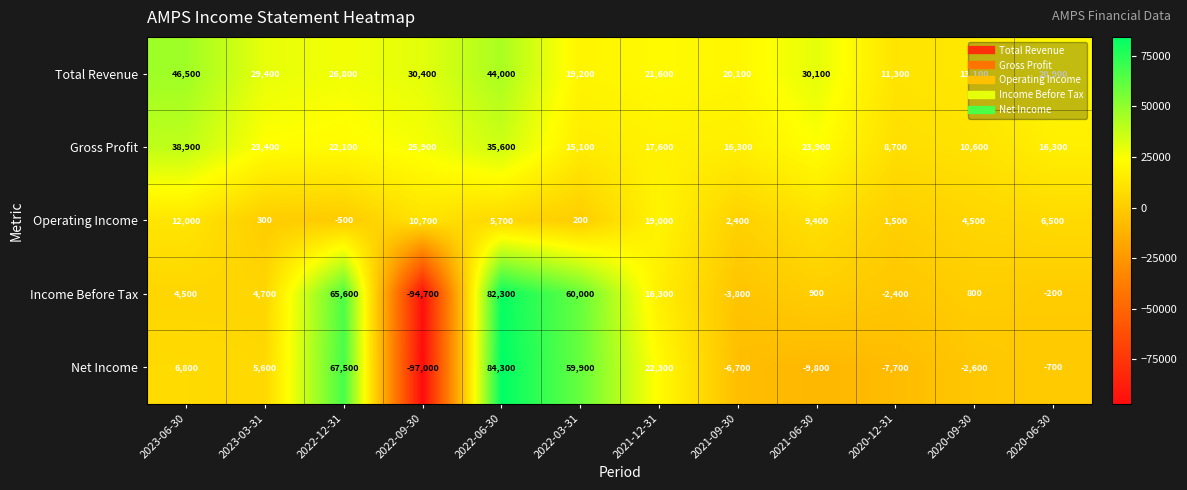

List the series in order of their peak value, lowest first.

Operating Income, Gross Profit, Total Revenue, Income Before Tax, Net Income